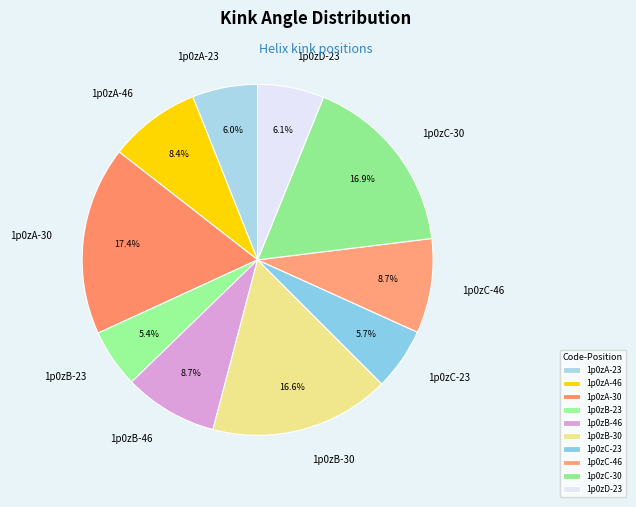

Is the sum of 1p0zA-46 and 1p0zC-46 greater than half?

No